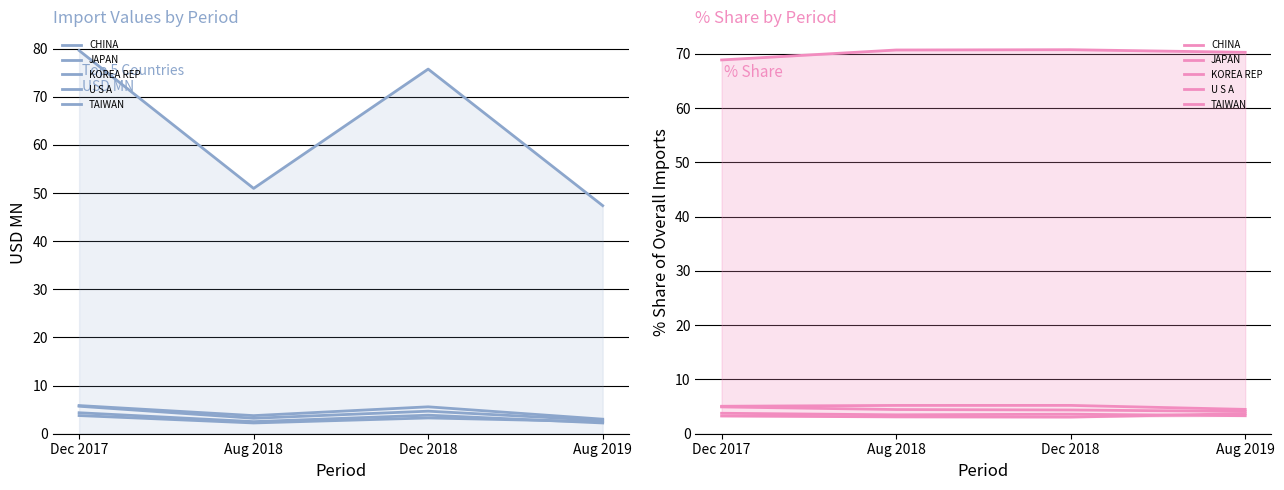

Reading left to right, extract all data points from this chart.

CHINA: 68.9	70.7	70.8	70.3
JAPAN: 5.1	5.2	5.2	4.5
KOREA REP: 4.9	4.5	4.4	4.1
U S A: 3.3	3.1	3.1	3.7
TAIWAN: 3.8	3.5	3.6	3.3